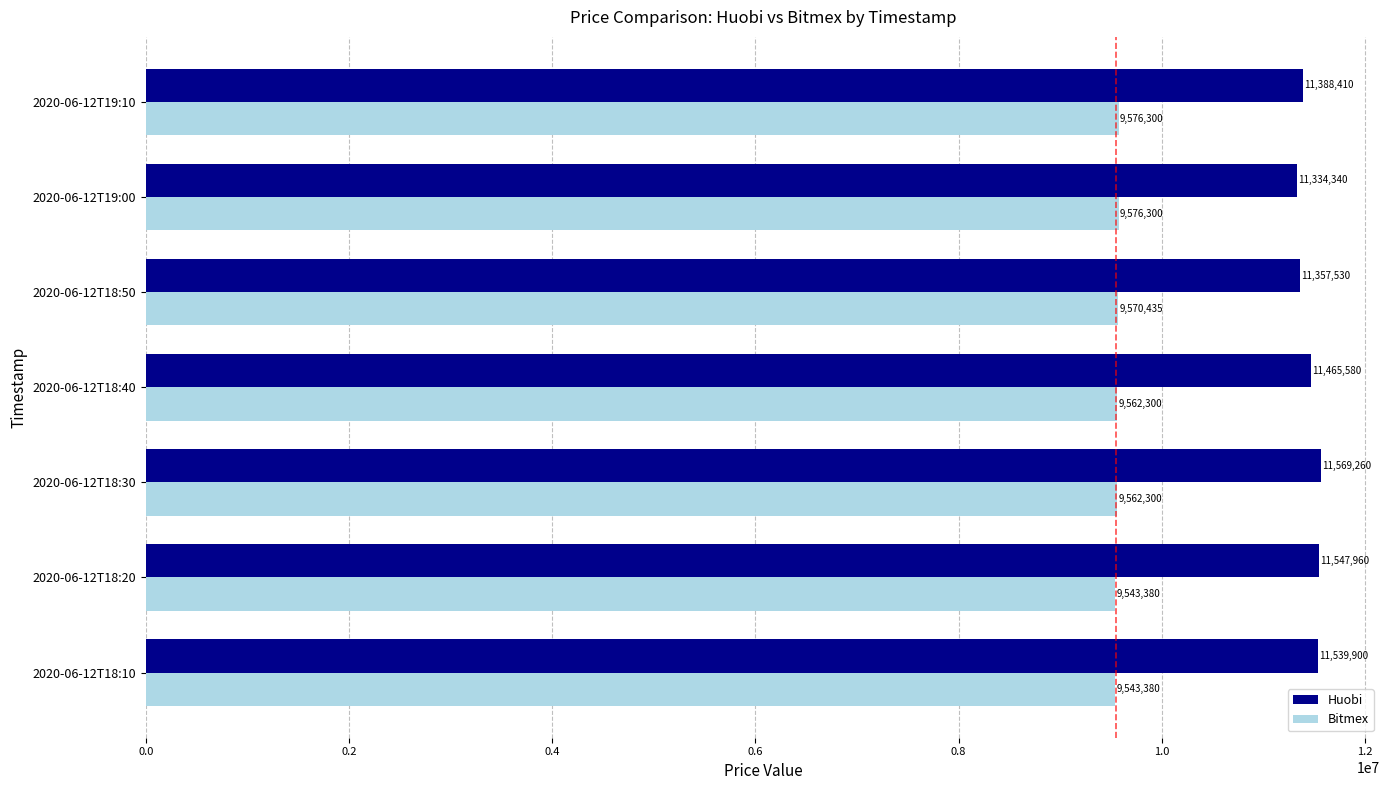

Is it true that Huobi equals 20693389 at 2020-06-12T18:30?

False